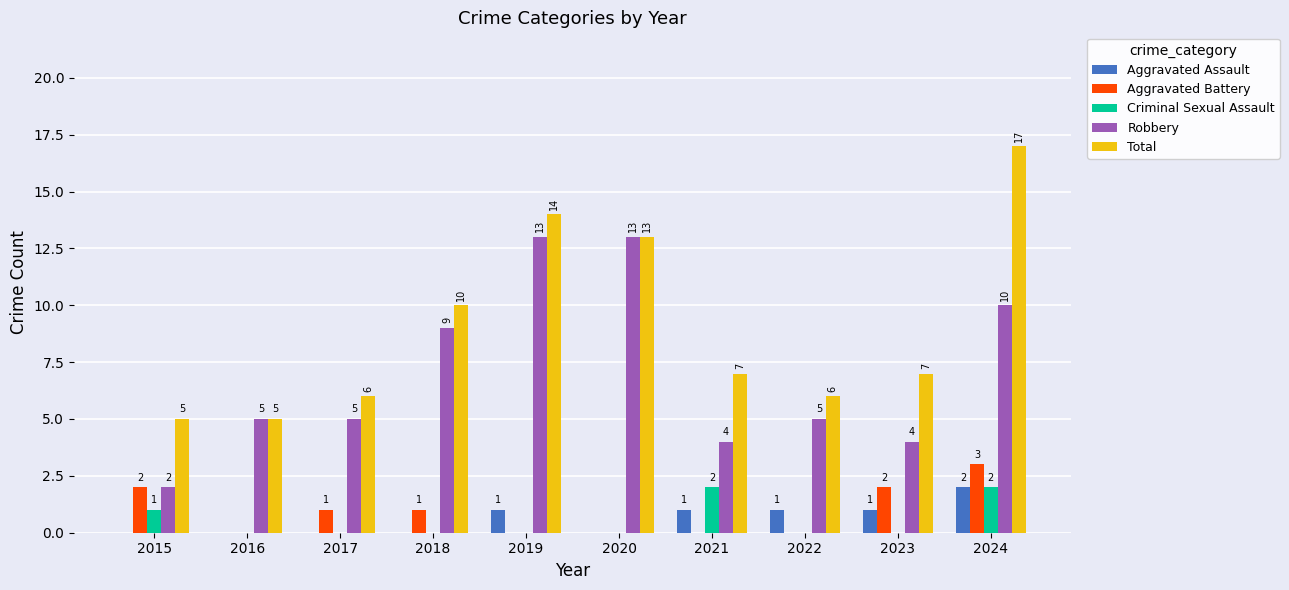

What are all the series names shown in the legend?

Aggravated Assault, Aggravated Battery, Criminal Sexual Assault, Robbery, Total